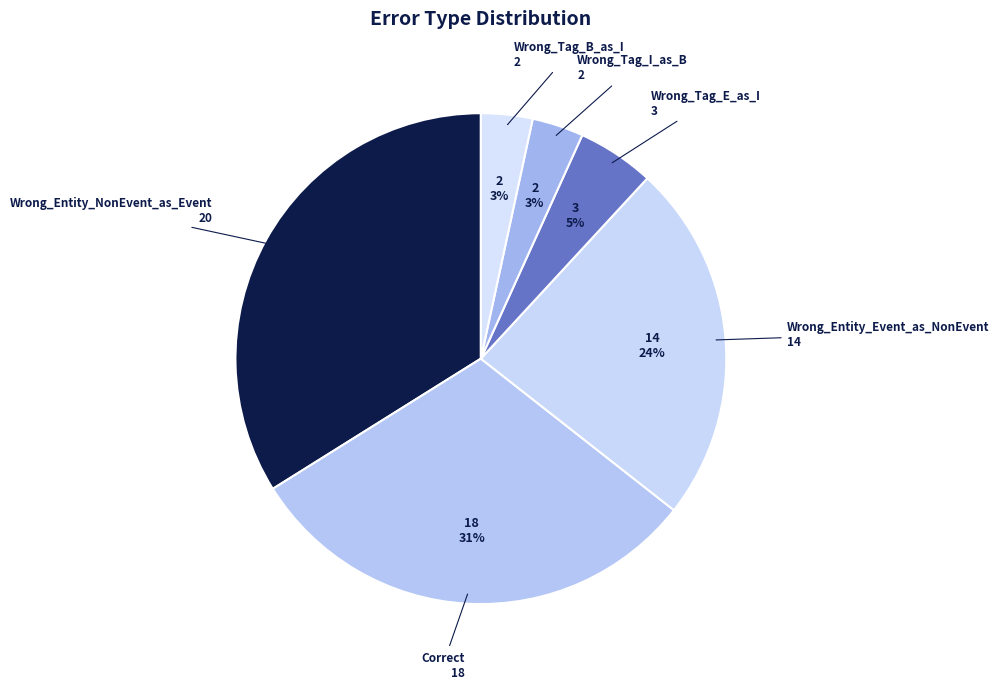

Is there any slice that represents more than half of the pie?

No